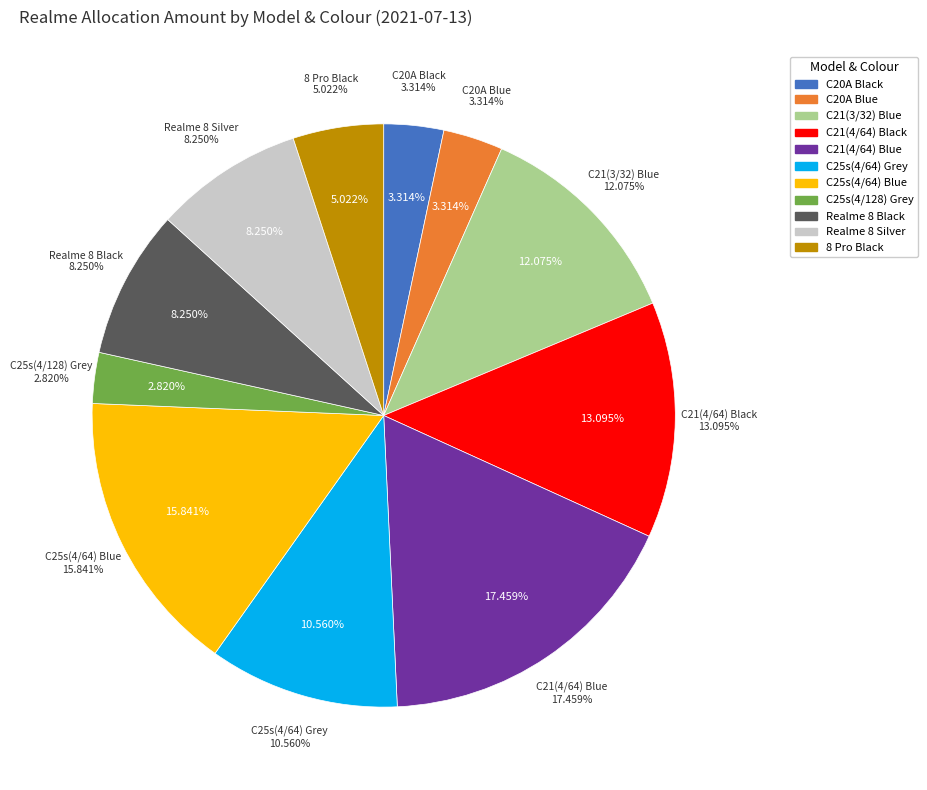

Which category has the smallest portion of the pie?

C25s(4/128) Grey